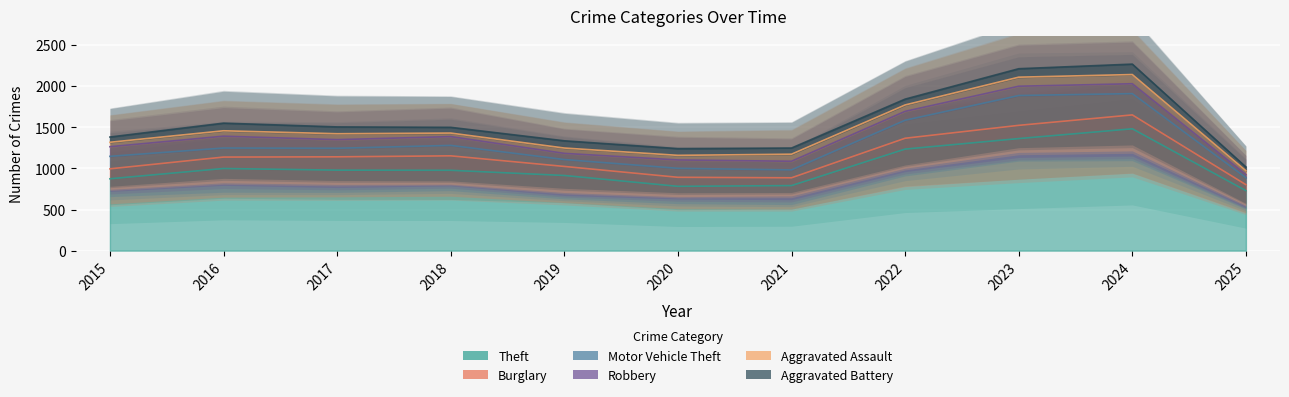

What is the difference between the maximum and minimum values in the Aggravated Battery series?

82